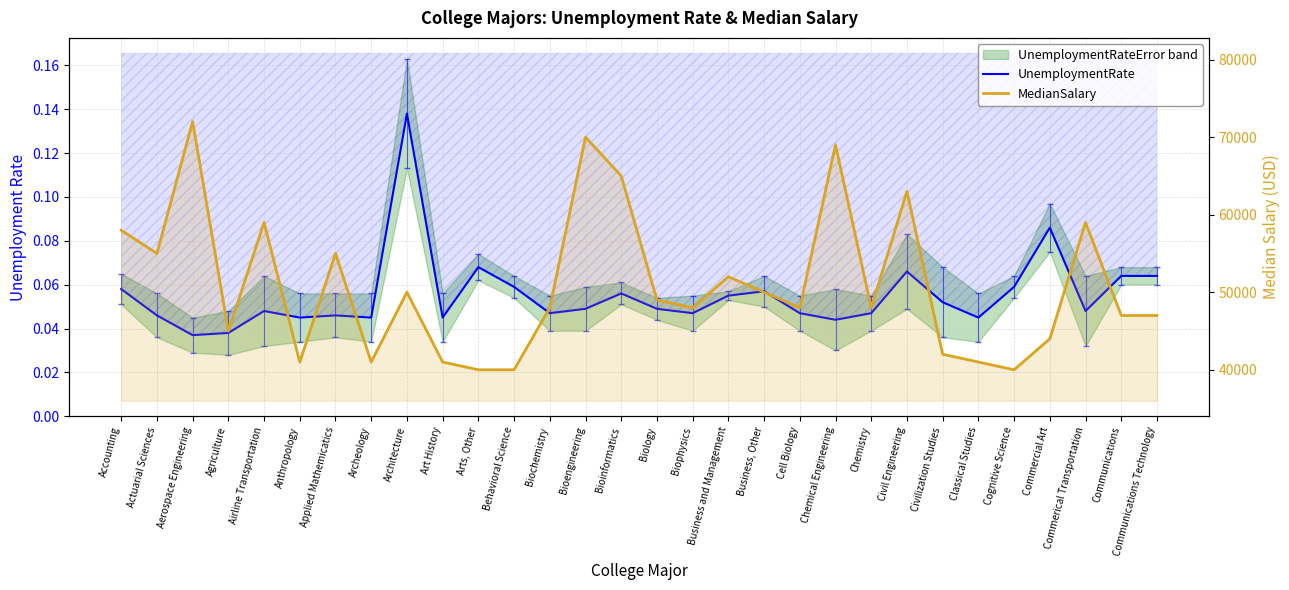

What is the greatest value displayed?

72000.0